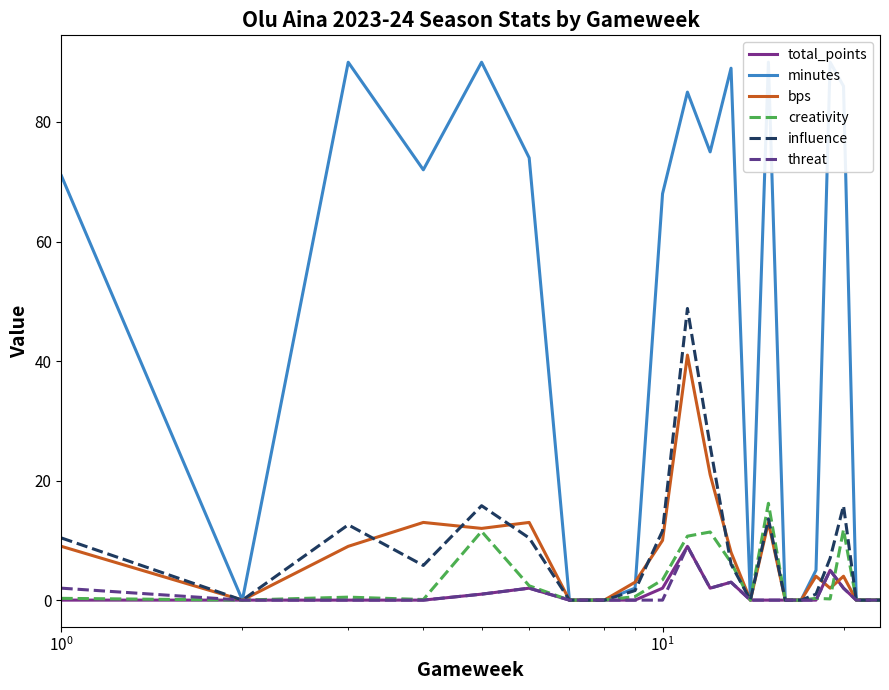

In minutes, how many points are higher than both neighbors (excluding endpoints)?

6